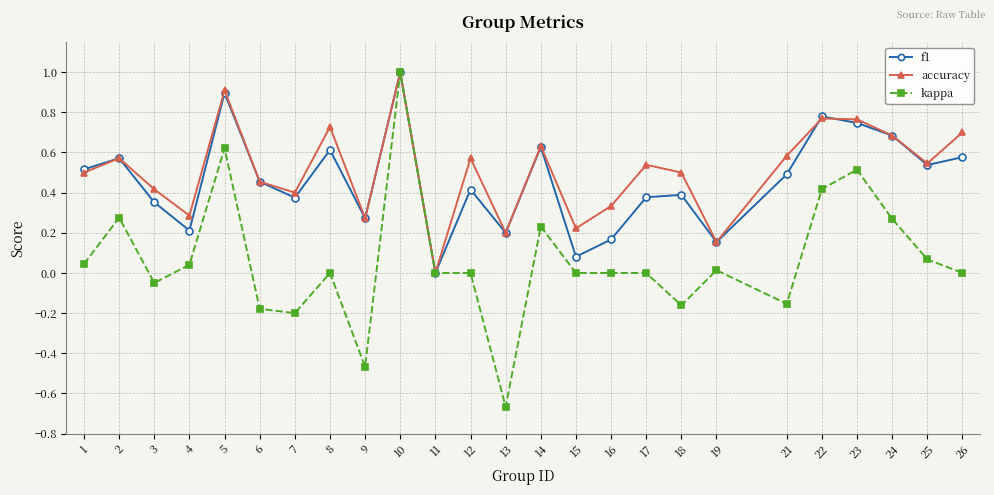

True or false: kappa has a value of 0.8 at 17.

False